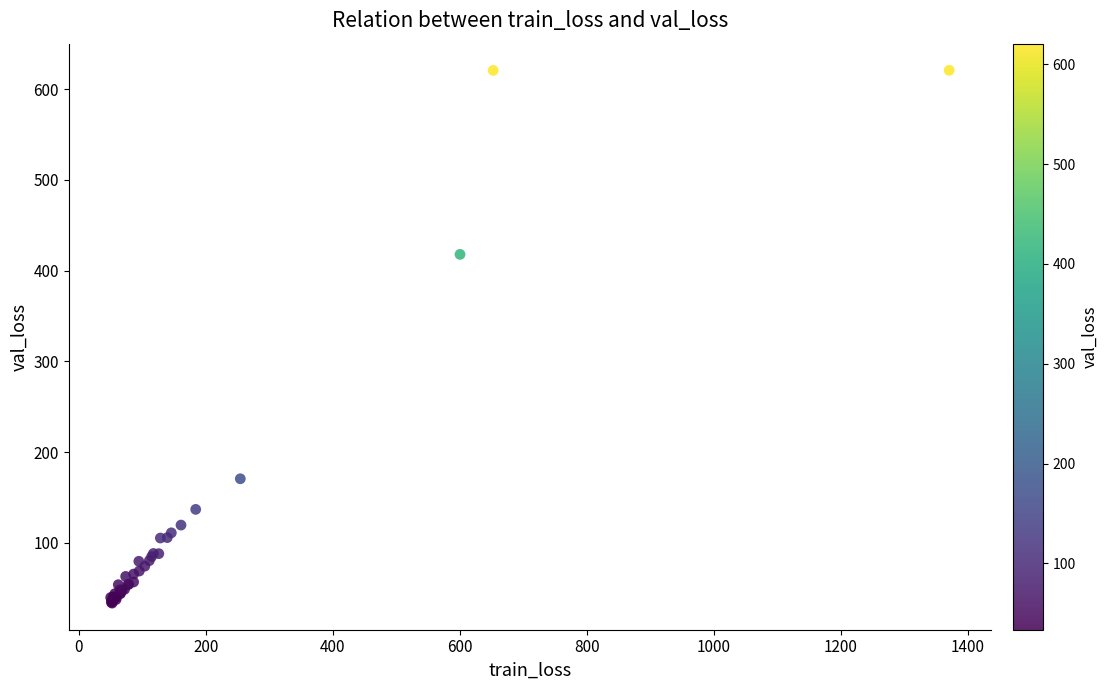

What Y value in the scatter plot is closest to 327?

417.8